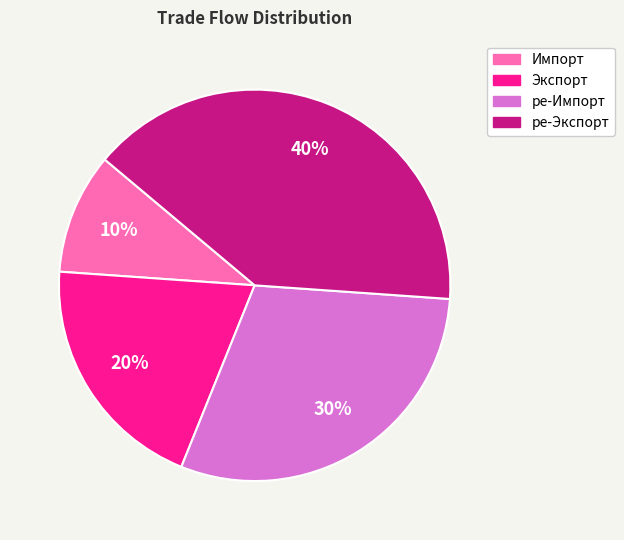

What percentage is the ре-Импорт slice, to the nearest percent?

30%